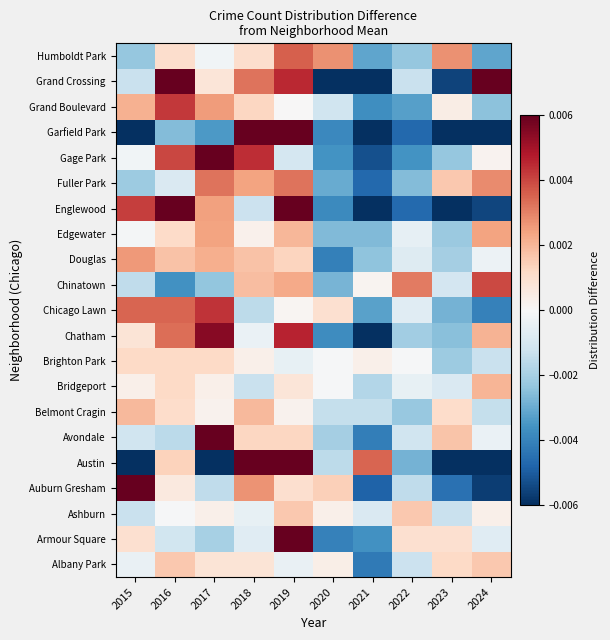

Rank the series at 2021 from highest to lowest value.

Austin, Brighton Park, Chinatown, Ashburn, Belmont Cragin, Bridgeport, Douglas, Edgewater, Humboldt Park, Chicago Lawn, Armour Square, Grand Boulevard, Avondale, Albany Park, Fuller Park, Auburn Gresham, Gage Park, Grand Crossing, Chatham, Englewood, Garfield Park